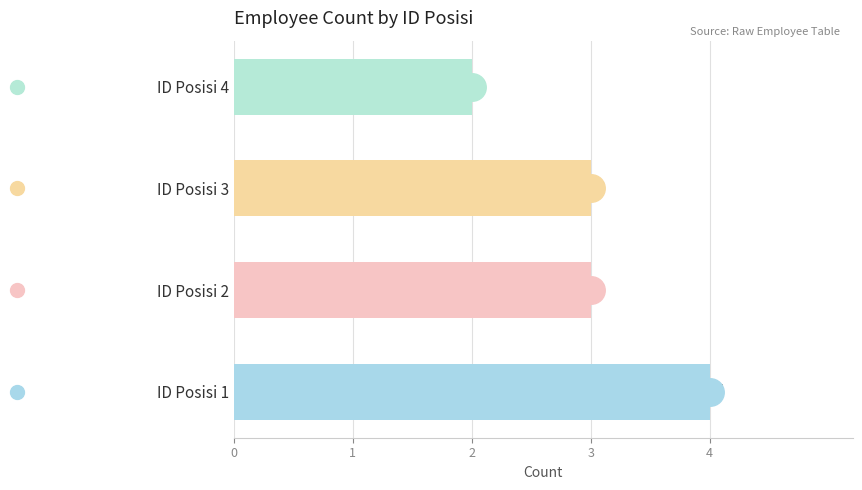

Reading bottom to top, list all the values displayed in this chart.

4	3	3	2